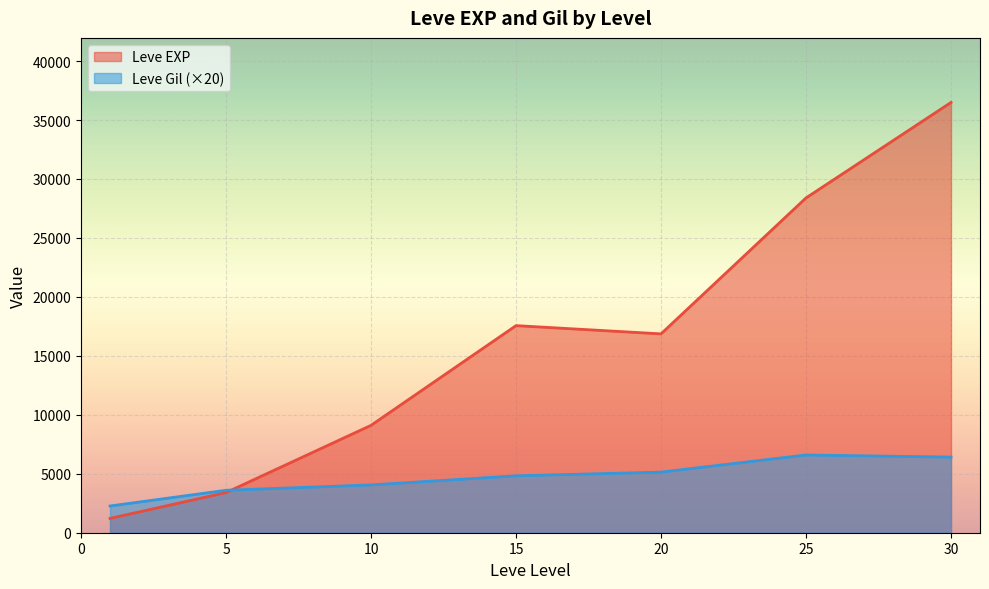

Read the Leve EXP value at 25.

28393.3